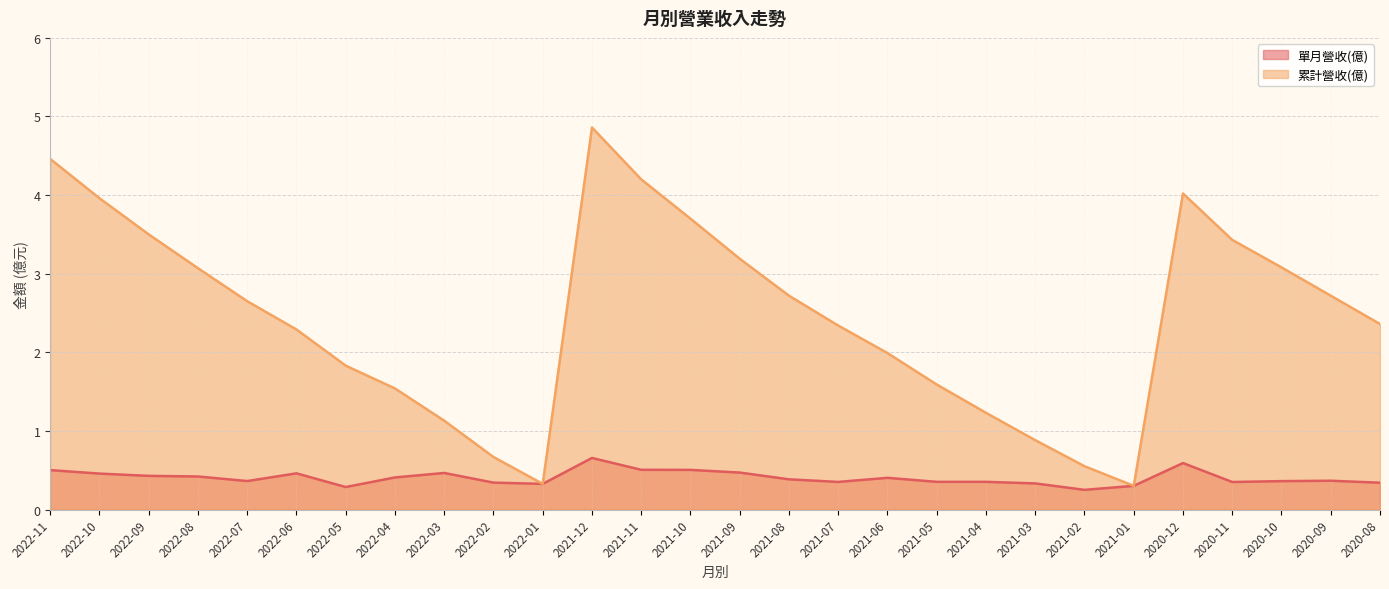

Reading left to right, extract all data points from this chart.

單月營收(億): 0.5	0.5	0.4	0.4	0.4	0.5	0.3	0.4	0.5	0.3	0.3	0.7	0.5	0.5	0.5	0.4	0.4	0.4	0.4	0.4	0.3	0.2	0.3	0.6	0.3	0.4	0.4	0.3
累計營收(億): 4.5	4.0	3.5	3.1	2.6	2.3	1.8	1.5	1.1	0.7	0.3	4.9	4.2	3.7	3.2	2.7	2.3	2.0	1.6	1.2	0.9	0.6	0.3	4.0	3.4	3.1	2.7	2.4